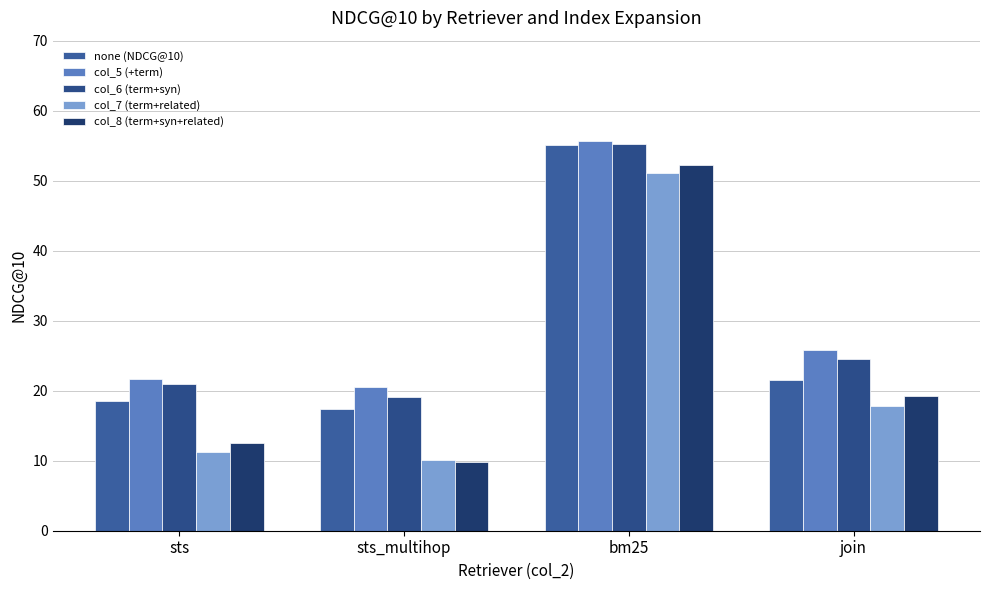

What is the minimum value shown in the chart?

9.8